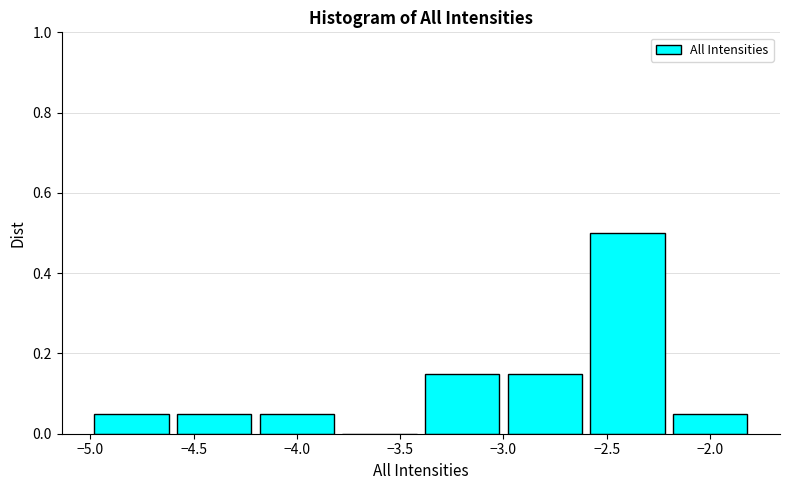

Over which range of the x-axis is the bar tallest?

-2.6 to -2.2